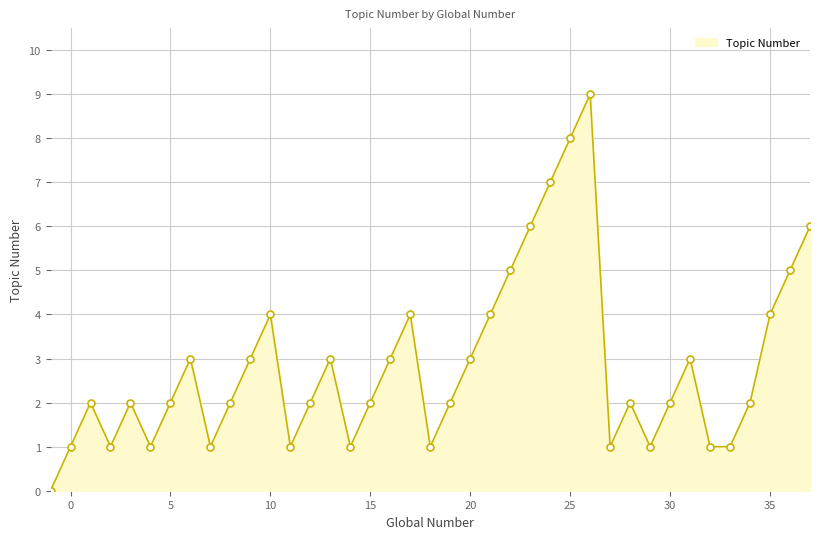

How many data points does each series have?

39